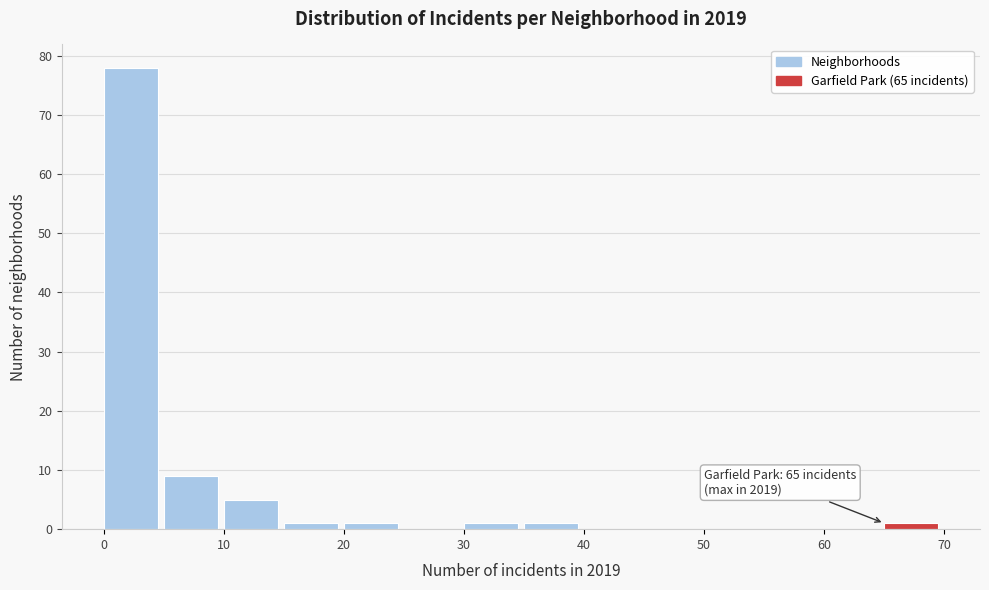

Which range on the x-axis has the tallest bar?

0 to 5